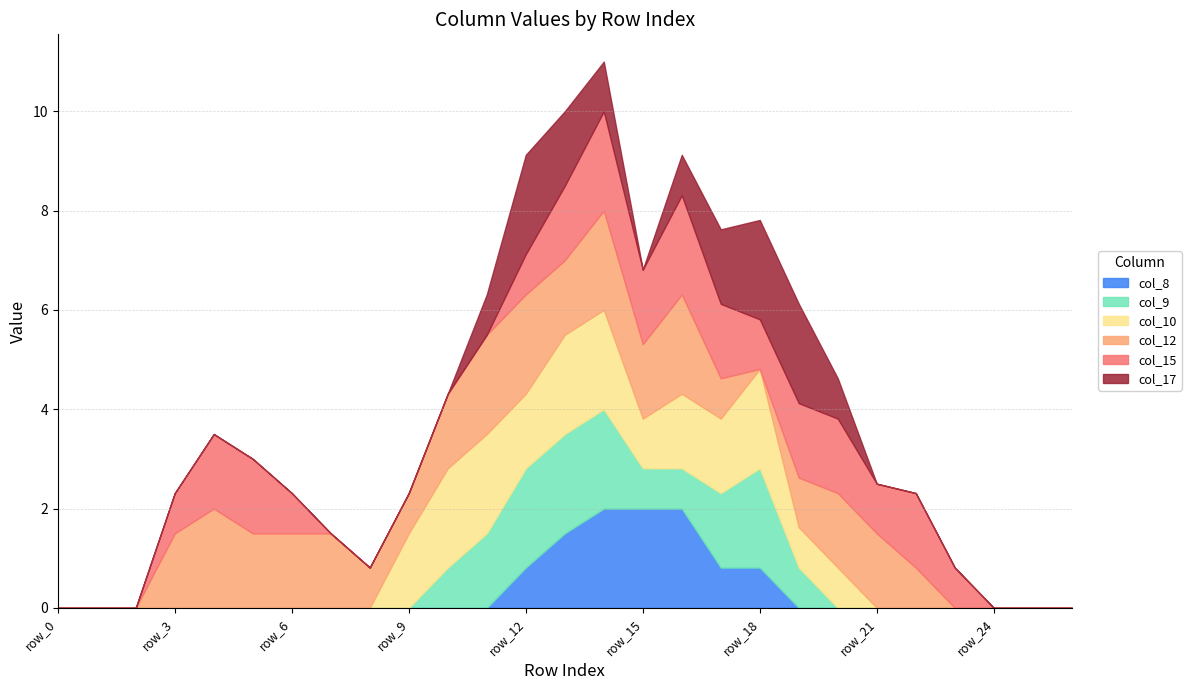

Where do col_10 and col_12 first cross each other?

row_8 and row_9